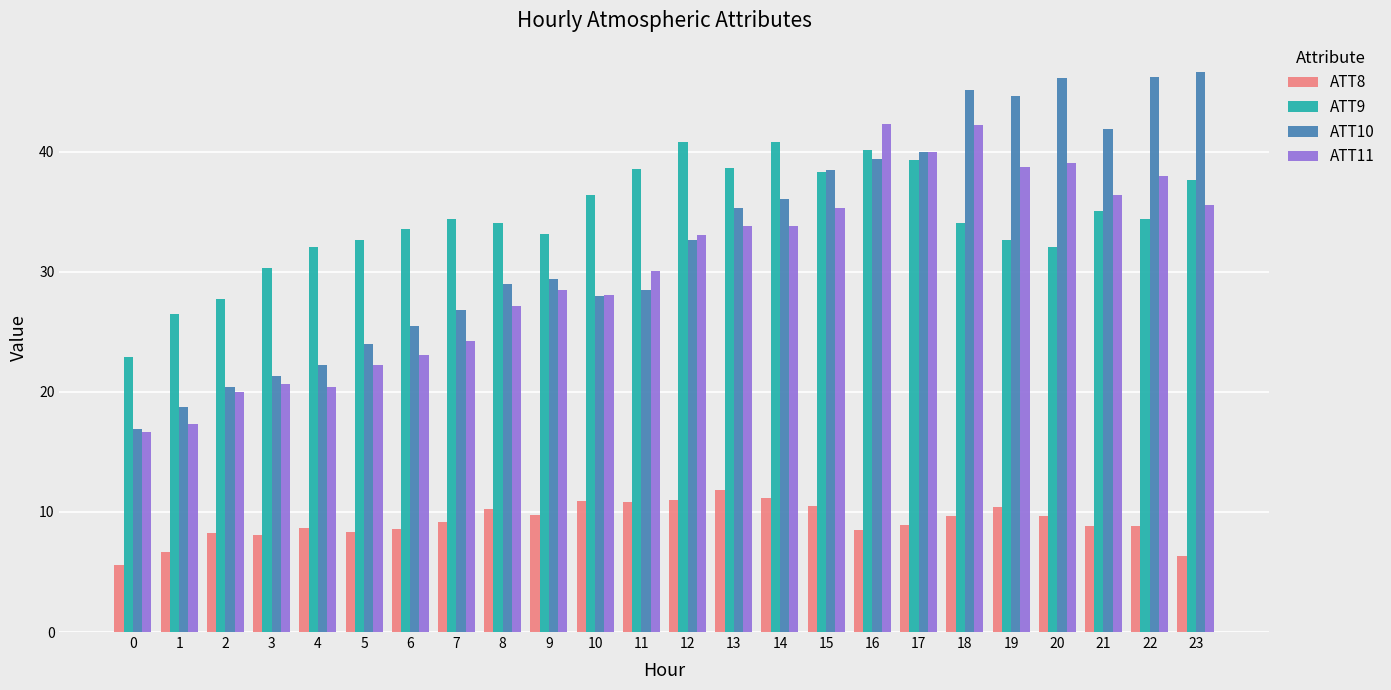

What is the greatest value displayed?

46.7